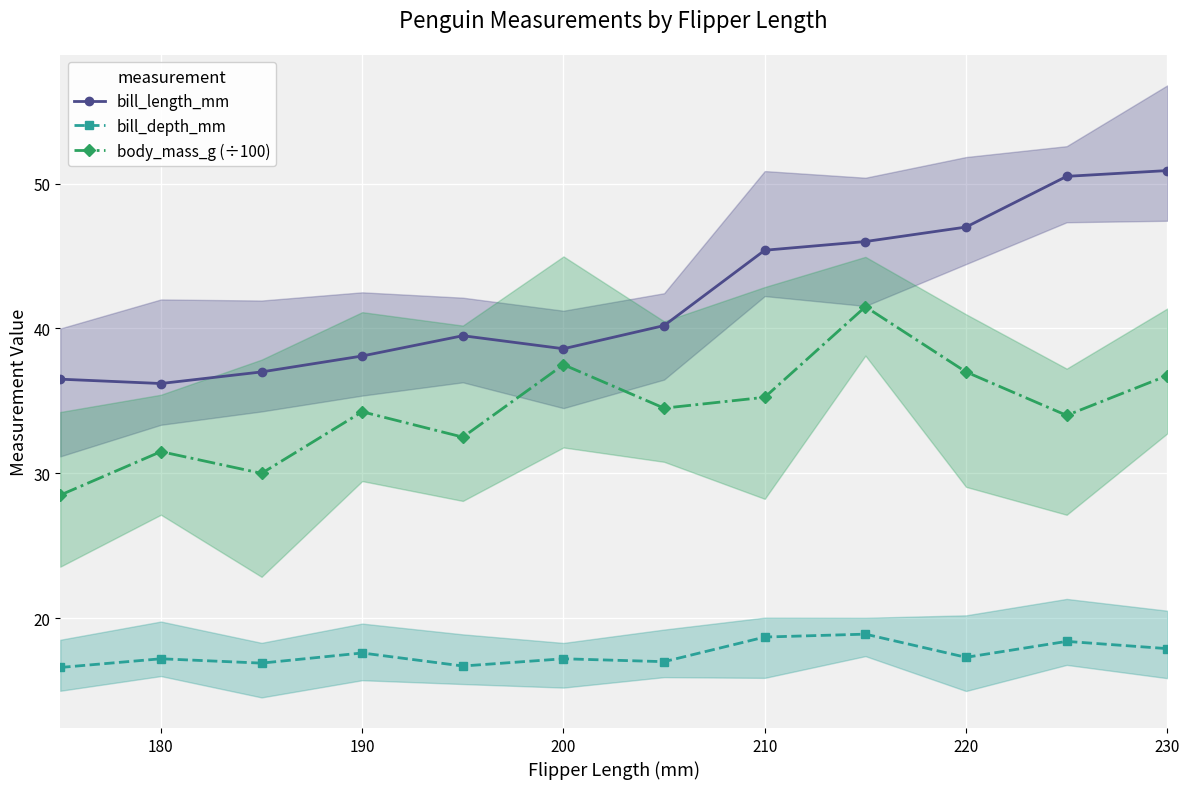

True or false: bill_length_mm has more than 0 interior local peaks.

True